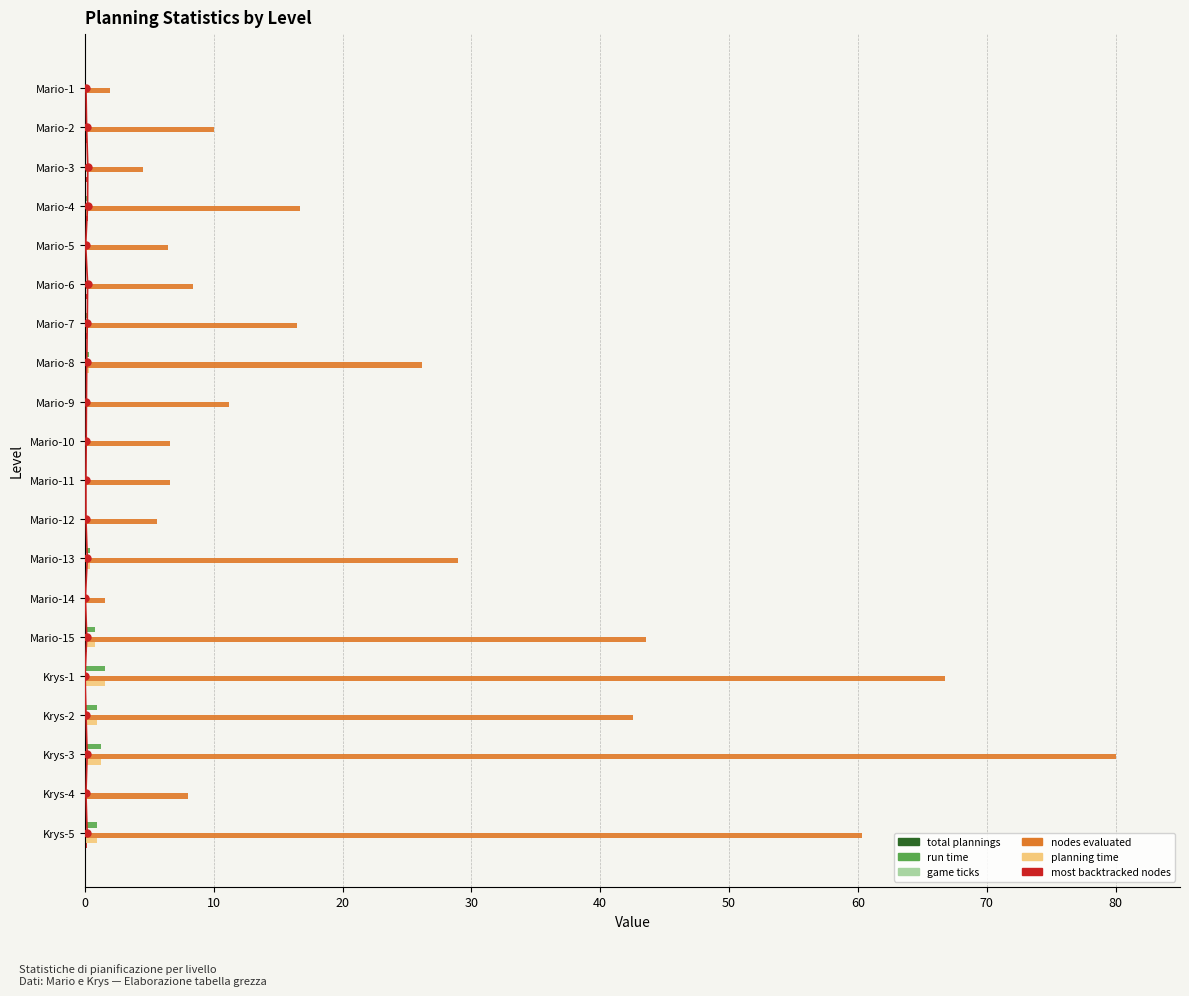

What is the approximate value of most backtracked nodes at Mario-11?

0.1